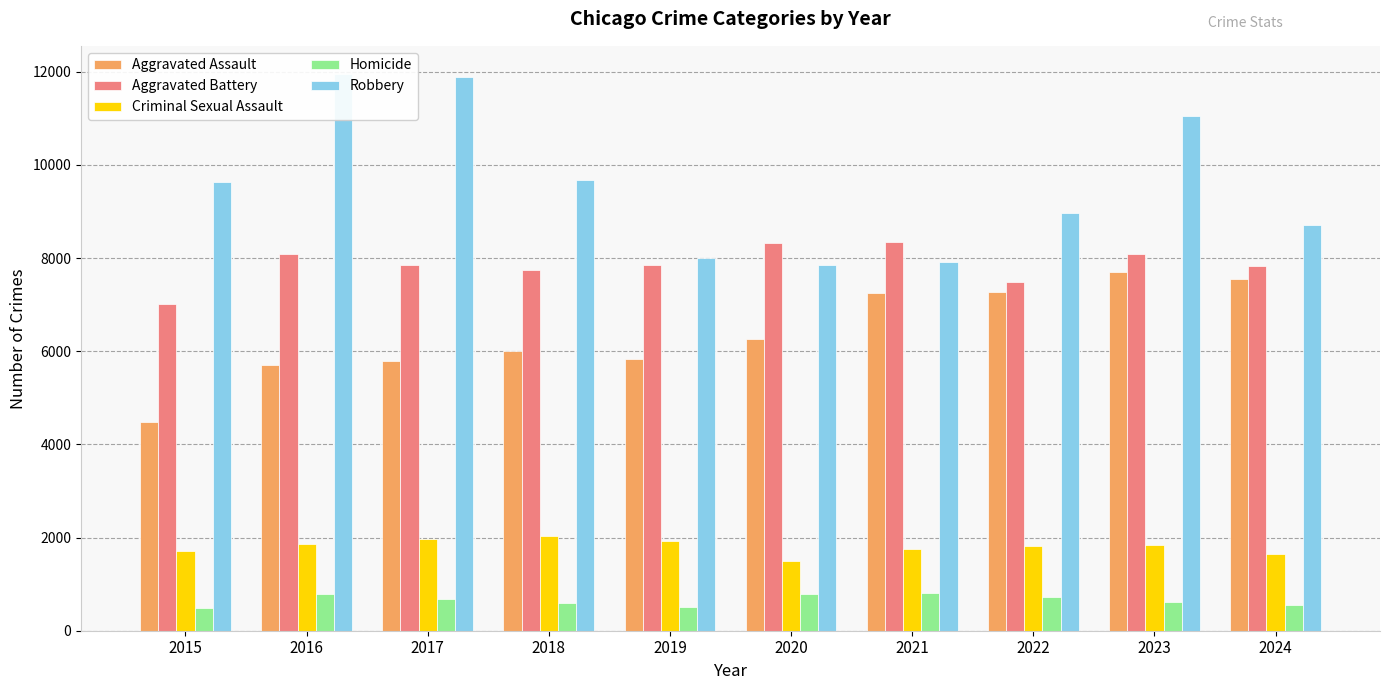

What is the total value across all series at 2020?

24722